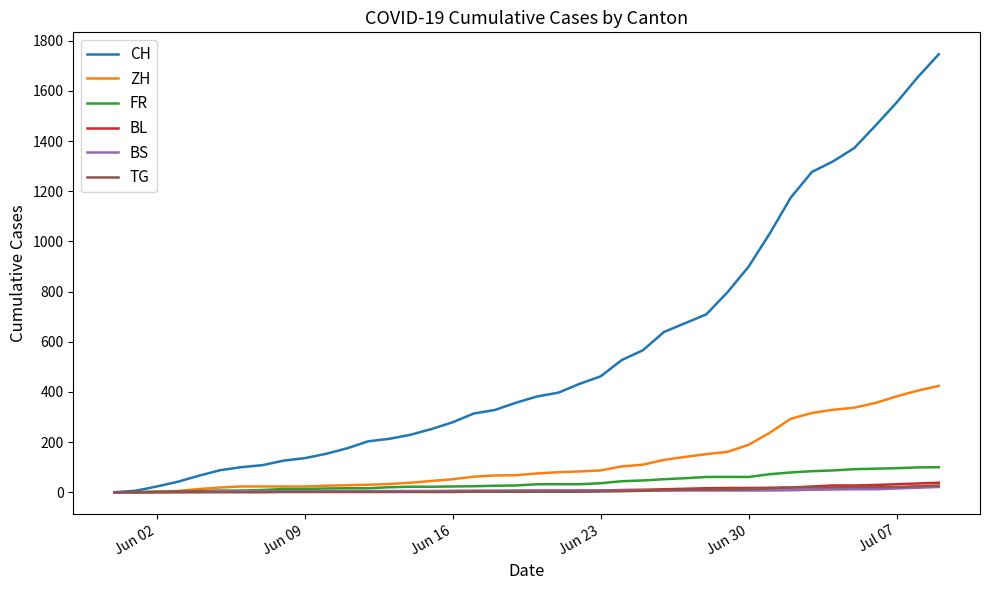

How many categories are shown in the chart?

40